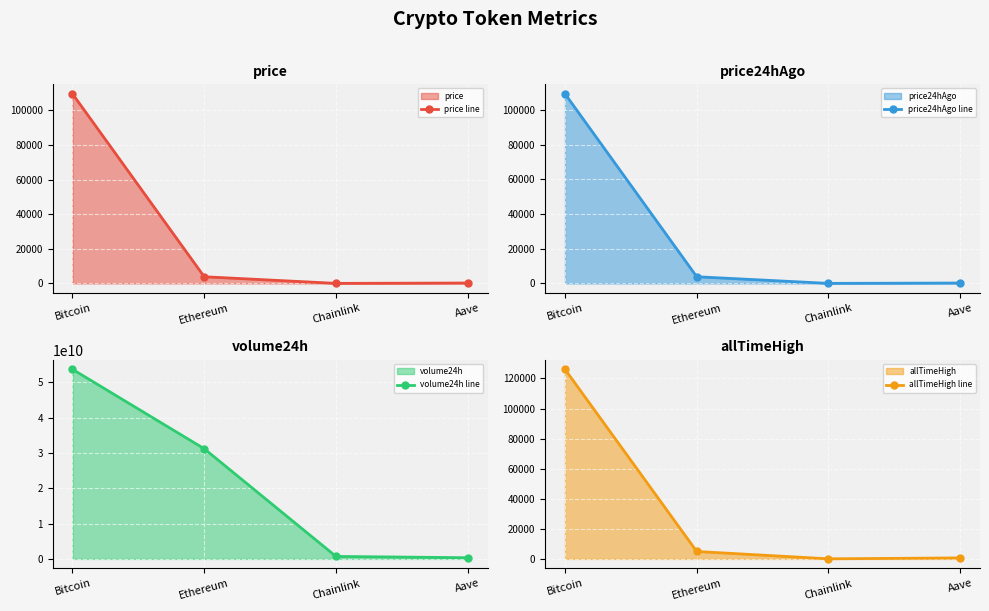

How many data points does each series have?

4